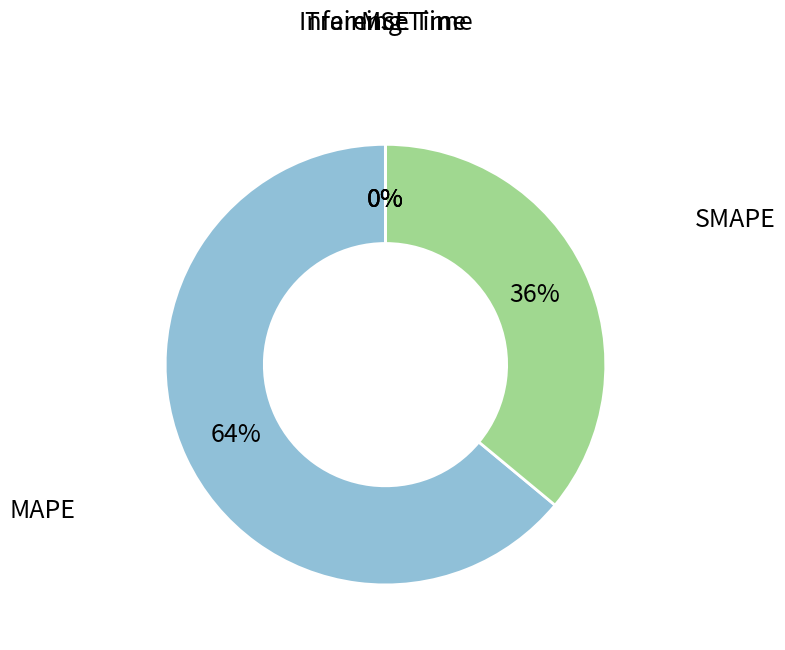

Does MAPE account for over 50% of the chart?

Yes